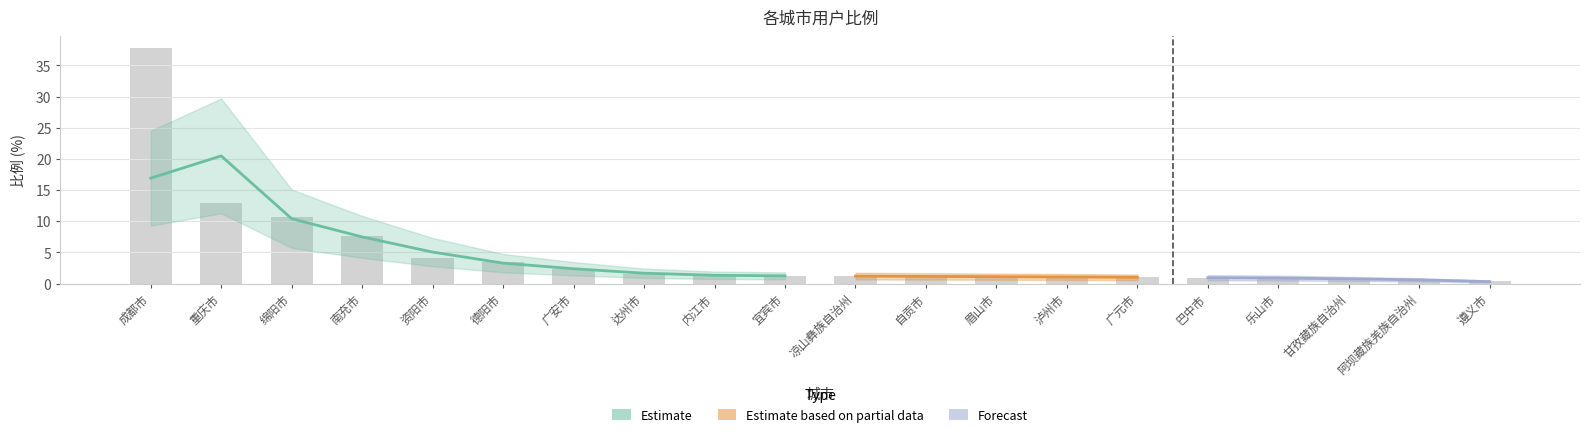

What is the label of the 10th bar from the right?

凉山彝族自治州